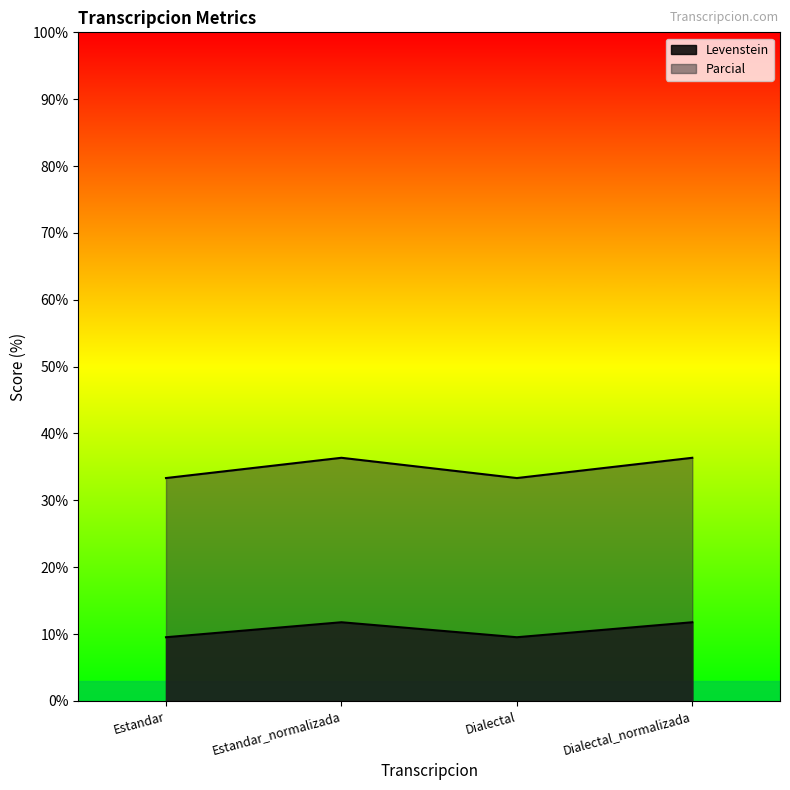

Rank the categories by Levenstein value from highest to lowest.

Estandar_normalizada, Dialectal_normalizada, Estandar, Dialectal